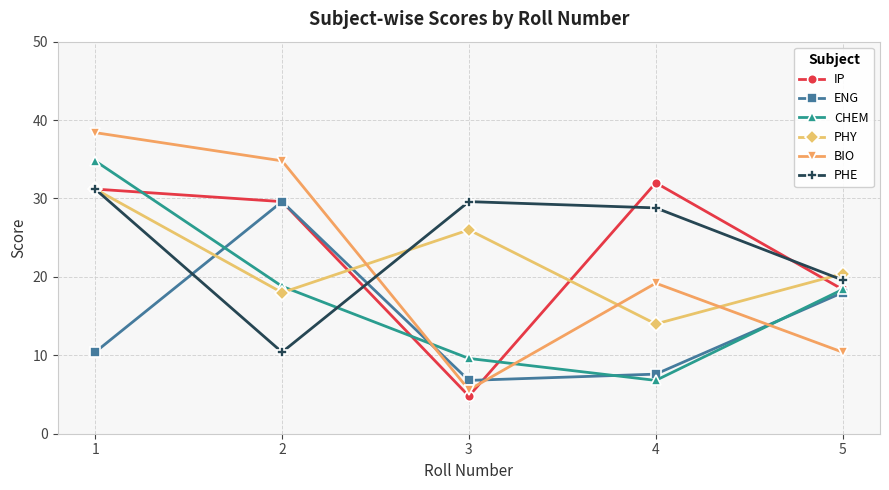

Is it true that BIO equals 21.5 at 2?

False